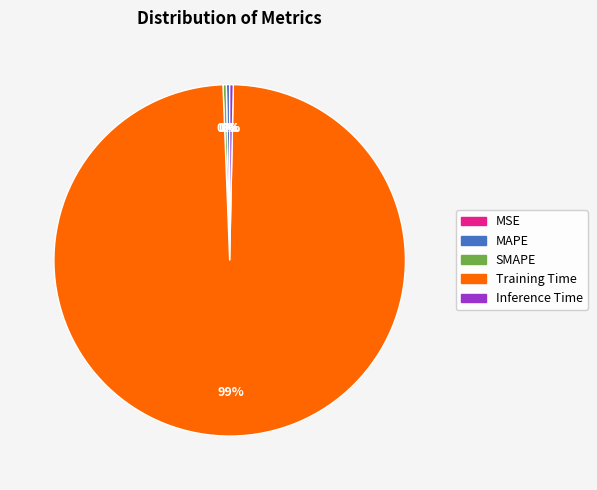

True or false: Training Time accounts for 85% of the total.

False